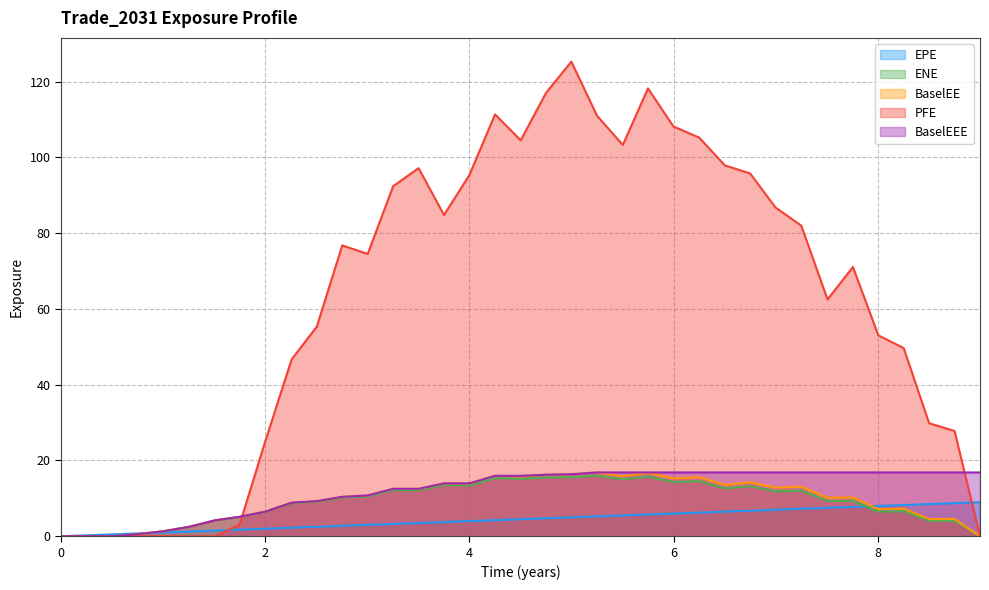

Rank the series at 5.25071 from highest to lowest value.

PFE, BaselEE, BaselEEE, ENE, EPE